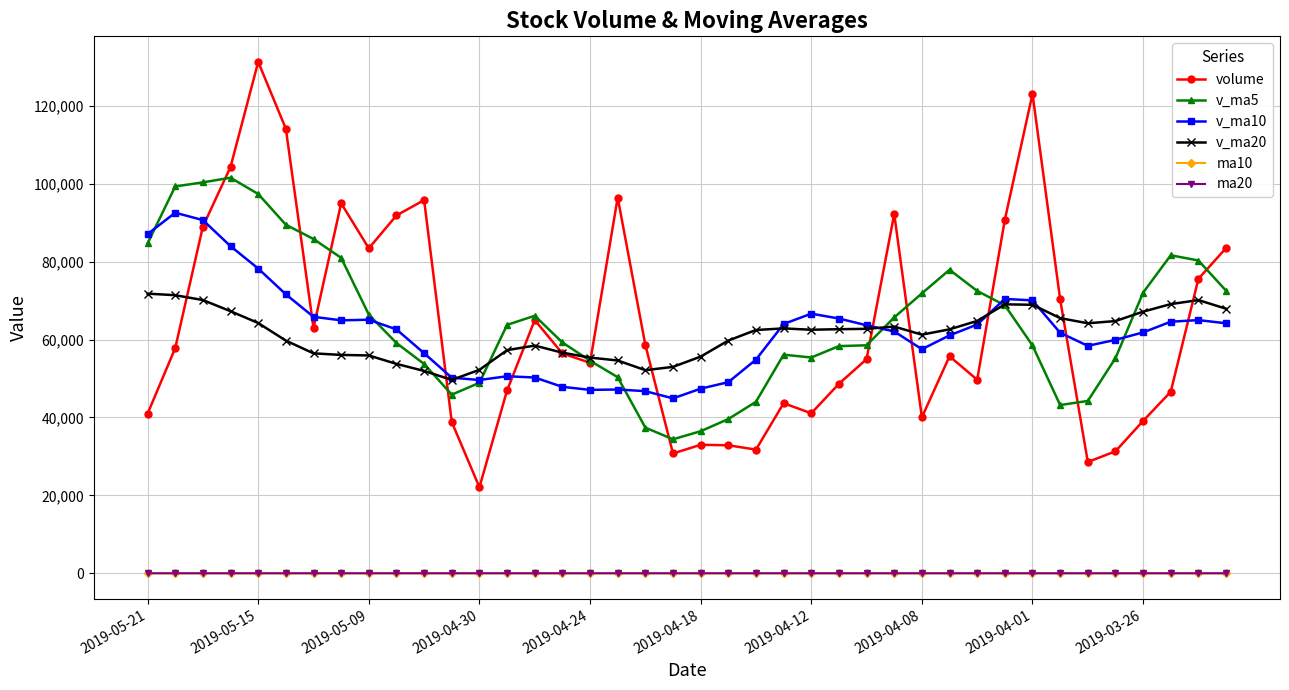

What are all the series names shown in the legend?

volume, v_ma5, v_ma10, v_ma20, ma10, ma20